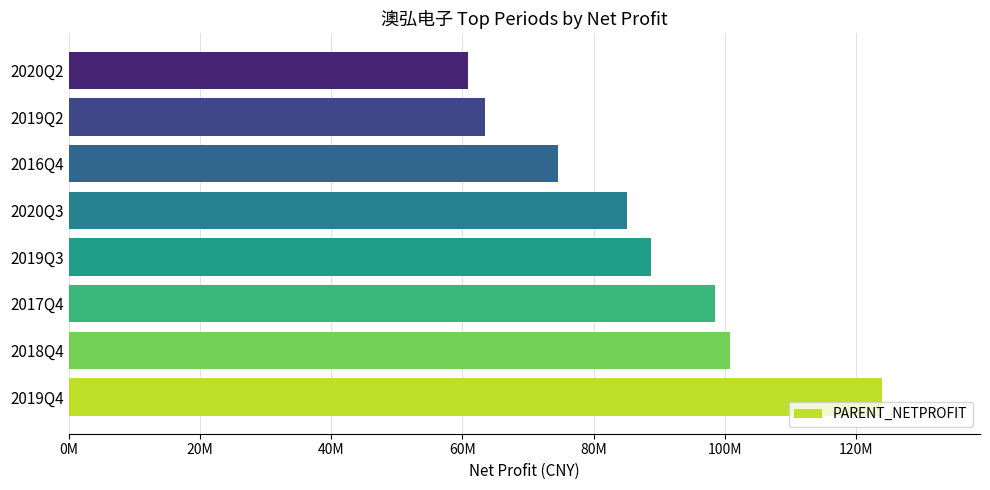

List the labels in order of value, largest first.

2019Q4, 2018Q4, 2017Q4, 2019Q3, 2020Q3, 2016Q4, 2019Q2, 2020Q2